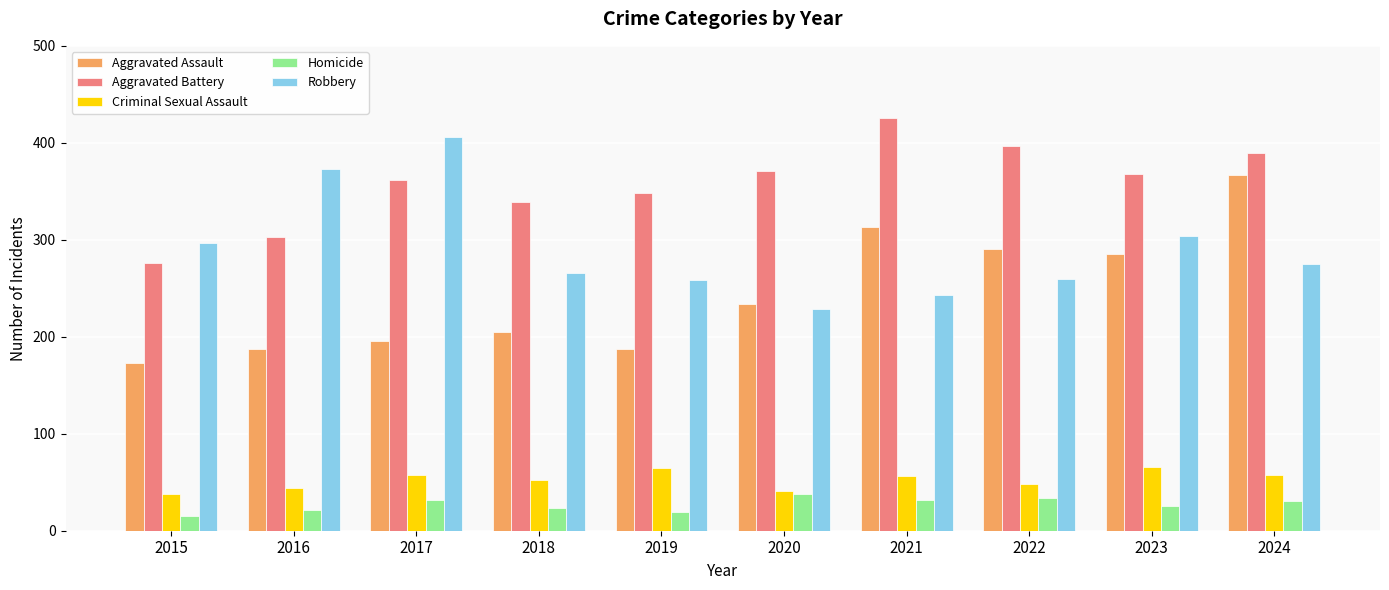

What is the lowest value of the Criminal Sexual Assault series?

38